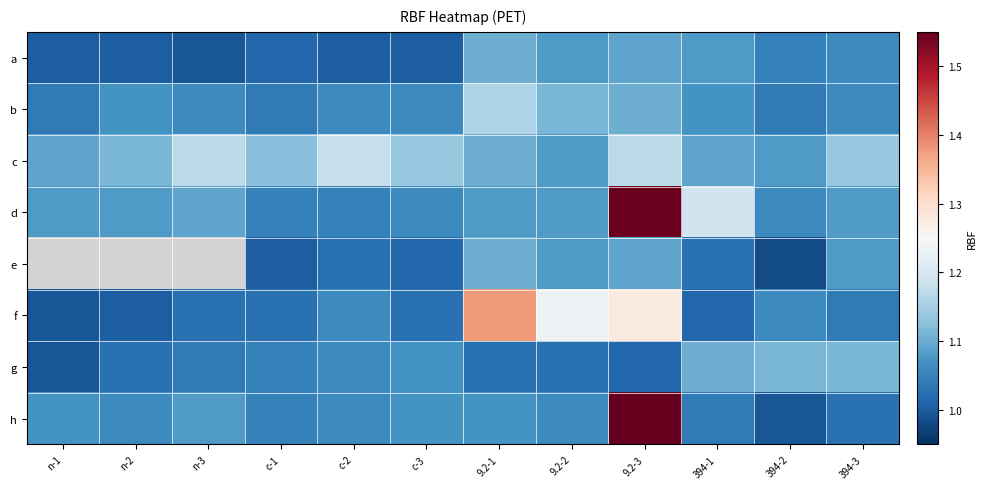

What is the spread (max minus min) of values at 9.2-1?

0.4